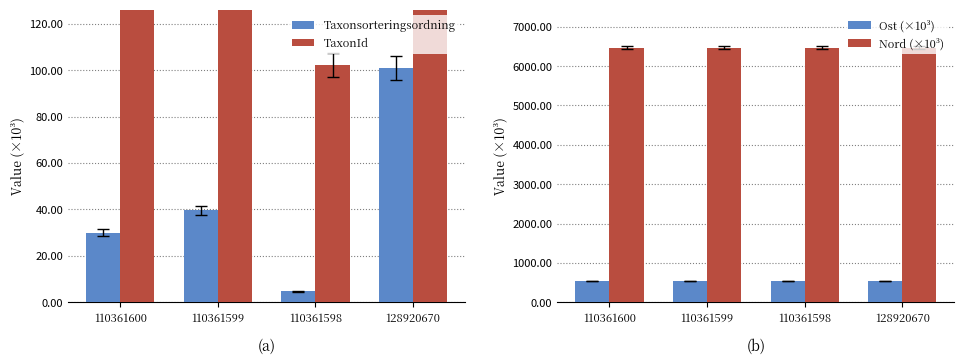

Reading right to left, list all the values displayed in this chart.

Taxonsorteringsordning: 128920670=100.8	110361598=4.7	110361599=39.6	110361600=29.9
TaxonId: 128920670=222.5	110361598=102.3	110361599=214.8	110361600=201.0
Ost (×10³): 128920670=540.3	110361598=540.3	110361599=540.3	110361600=540.3
Nord (×10³): 128920670=6466.3	110361598=6466.3	110361599=6466.4	110361600=6466.4